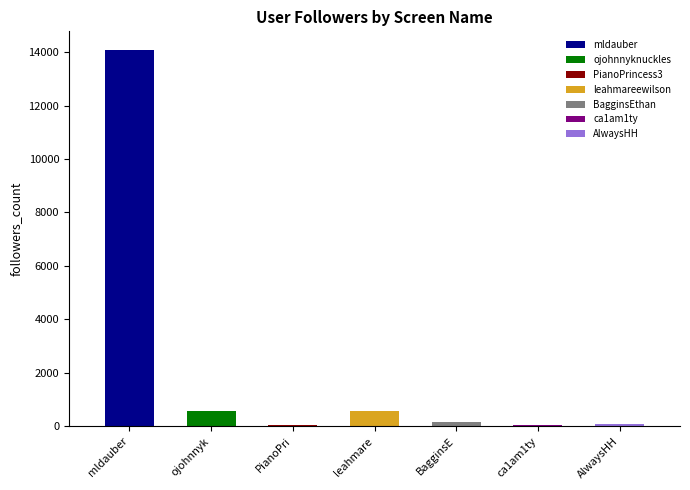

Are the bars horizontal?

No